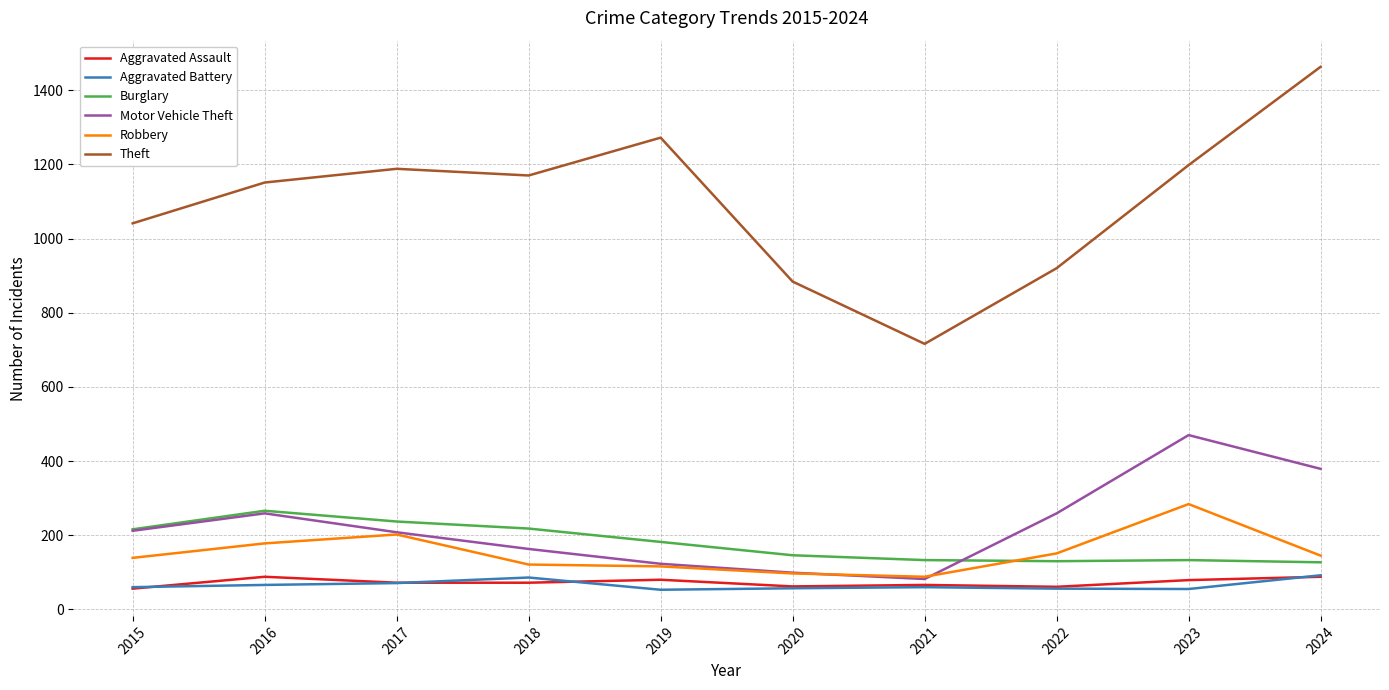

What is the maximum value for Robbery?

284